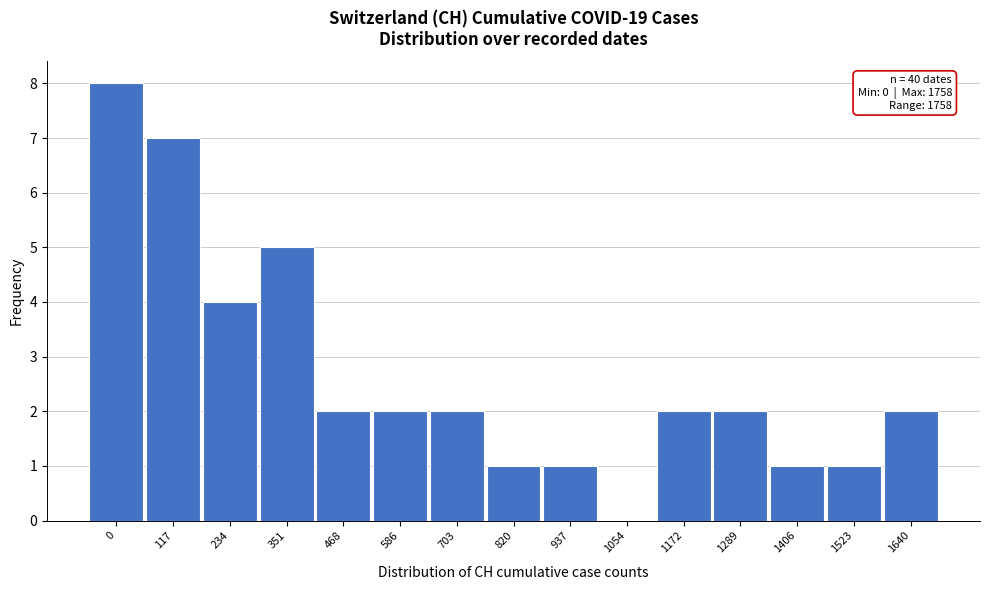

Reading left to right, list all the values displayed in this chart.

0=8	117=7	234=4	351=5	468=2	586=2	703=2	820=1	937=1	1054=0	1172=2	1289=2	1406=1	1523=1	1640=2